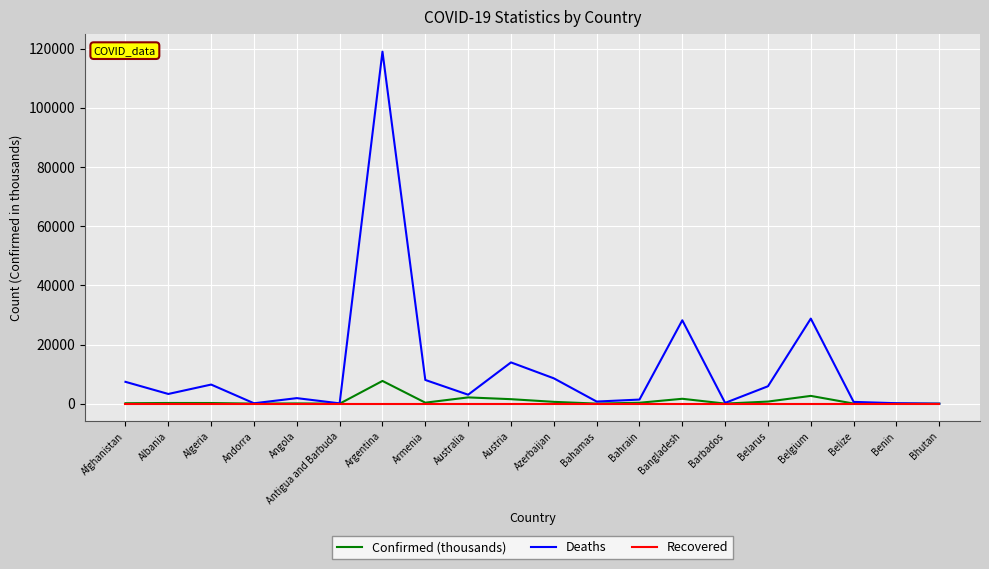

What is the highest value of the Confirmed (thousands) series?

7694.5